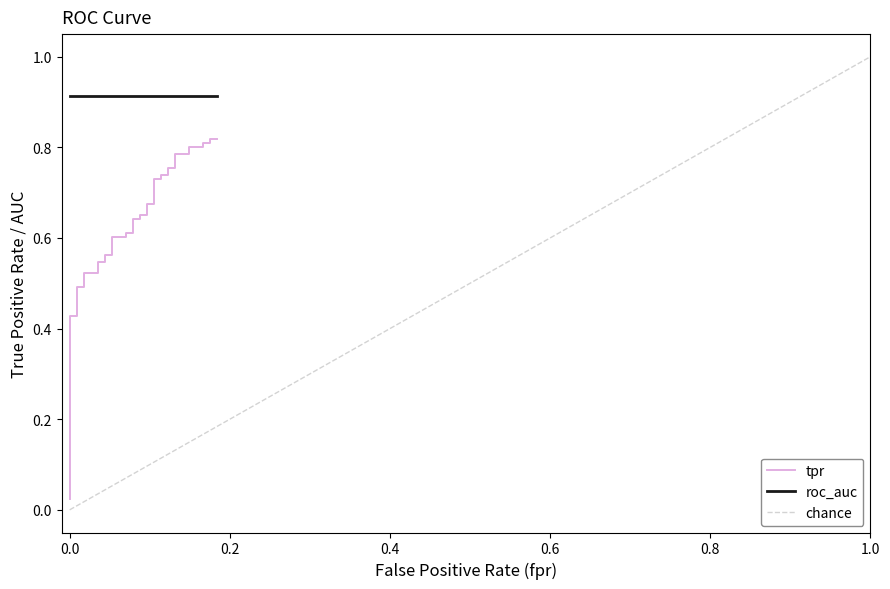

What is the difference between the maximum and minimum values?

0.8